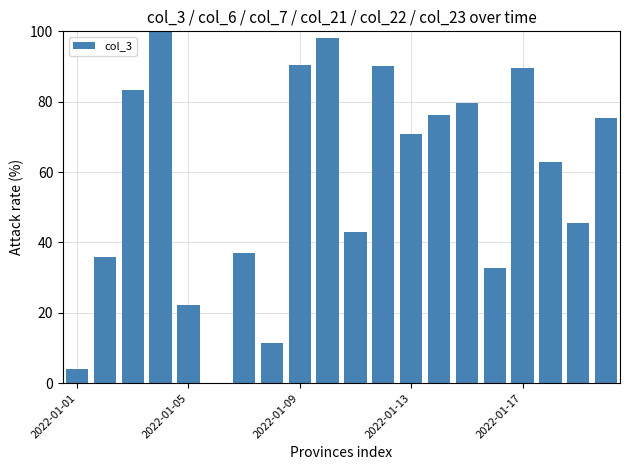

What is the sum of all values?

1148.3